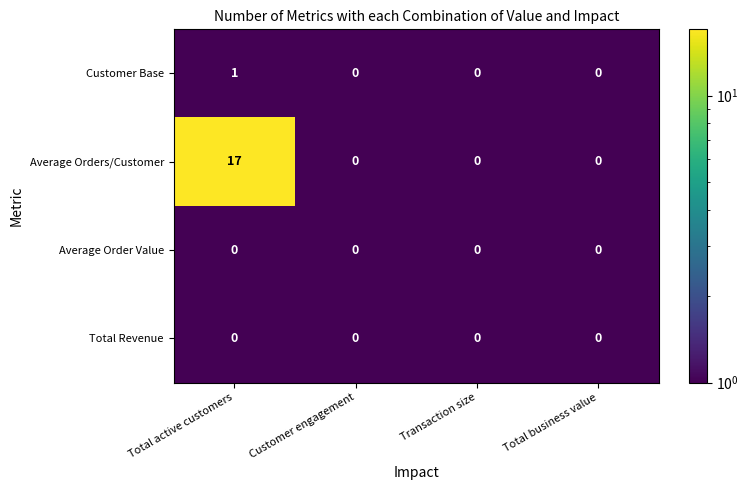

The Average Orders/Customer series shows 17 at Total active customers. True or false?

True